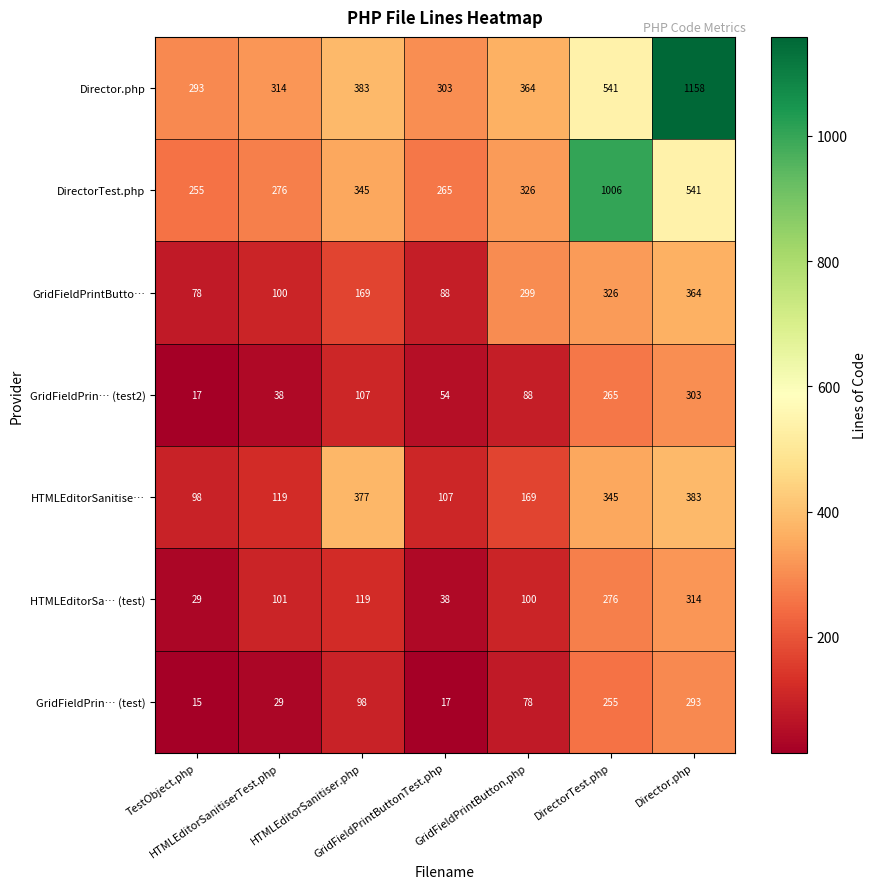

What is the highest value of the GridFieldPrintButto… series?

364